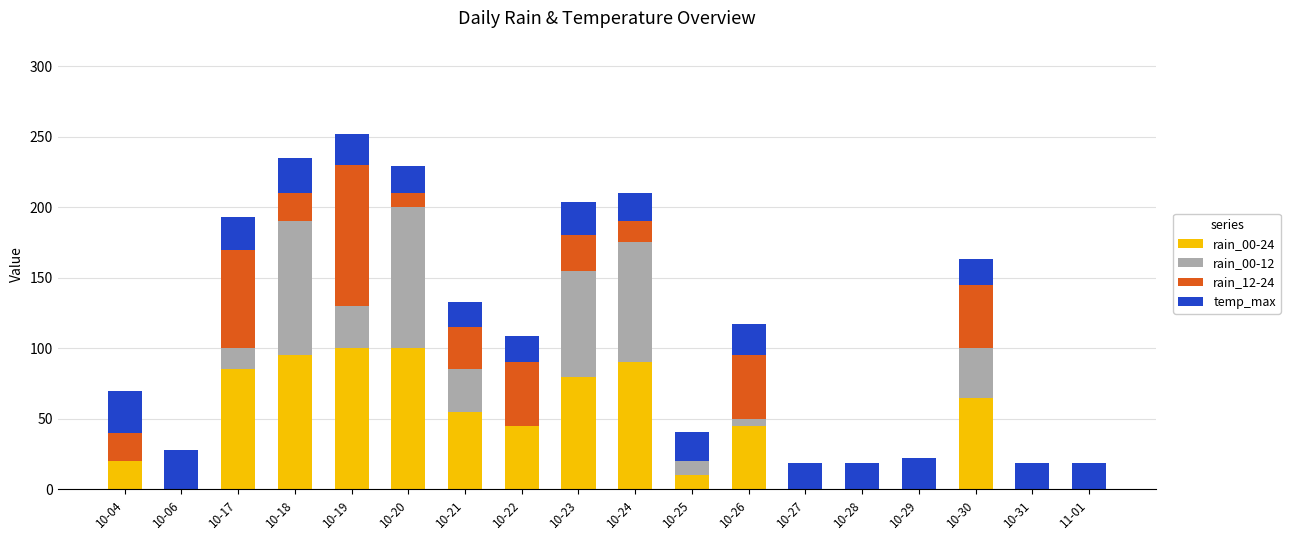

Is it true that rain_00-24 equals 100 at 10-20?

True